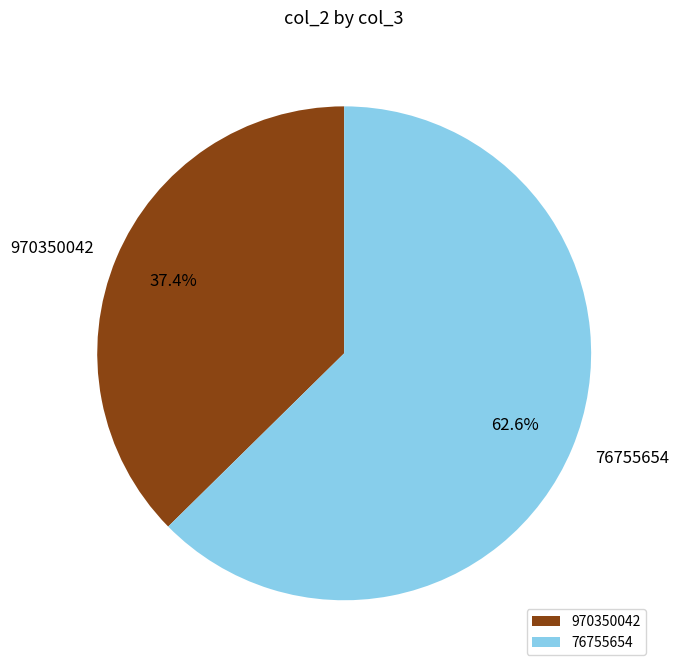

Approximately how many times larger is the value at 970350042 compared to 76755654?

0.6